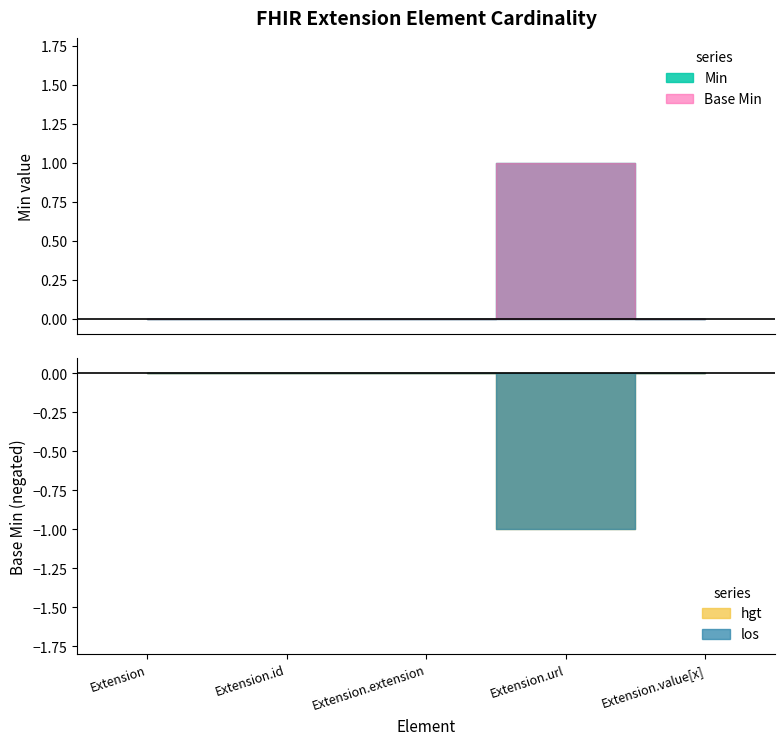

What is the difference between the maximum and second lowest values in the Min series?

1